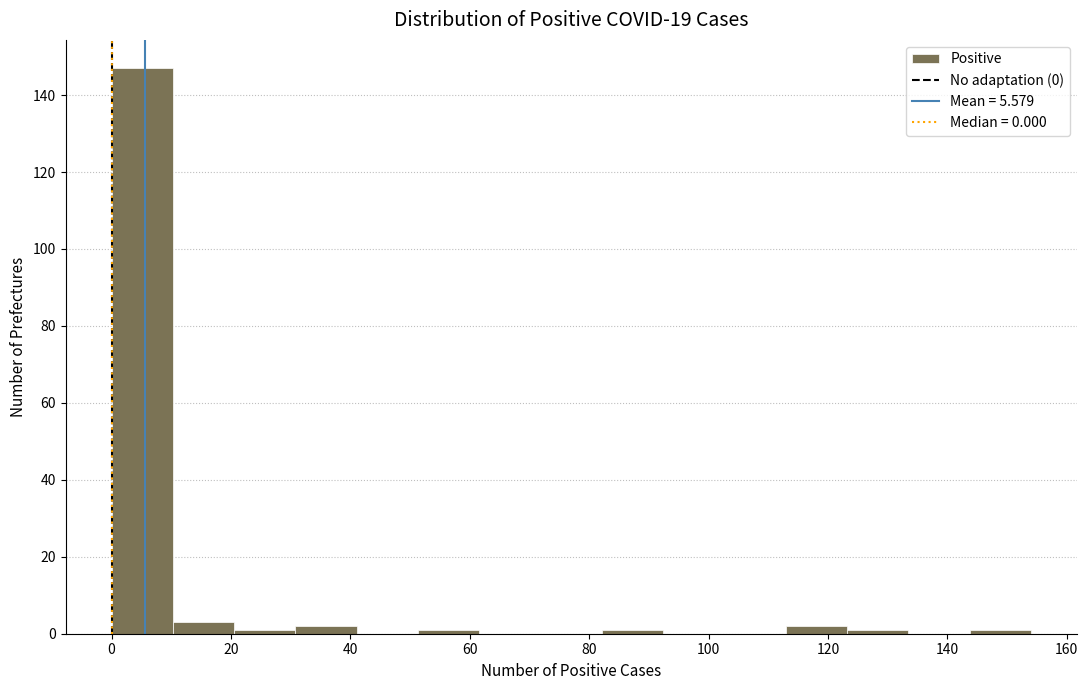

Over which range of the x-axis is the bar tallest?

0 to 10